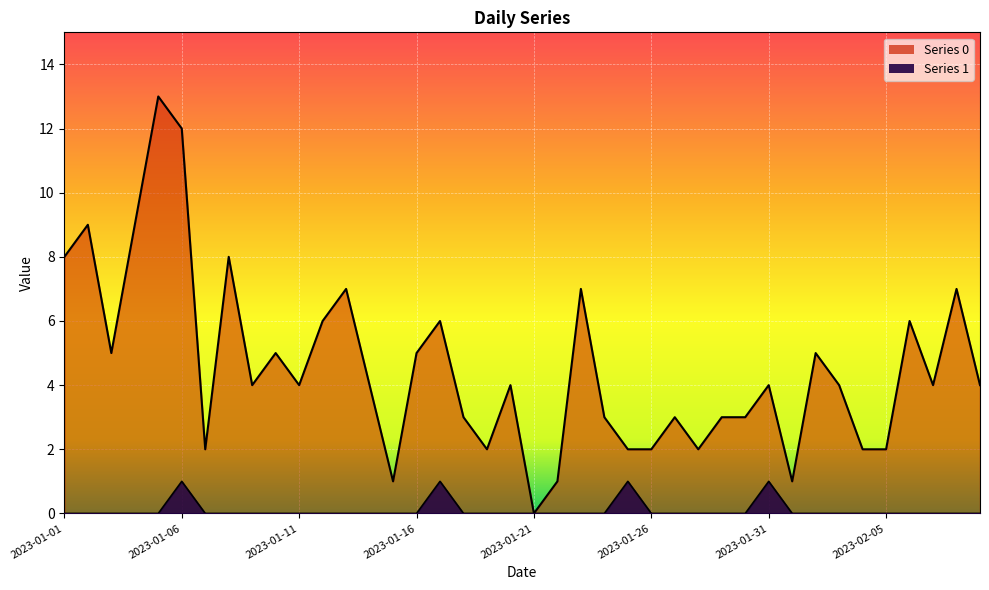

List the labels in order of Series 0 value, smallest first.

2023-01-21, 2023-01-15, 2023-01-22, 2023-02-01, 2023-01-07, 2023-01-19, 2023-01-25, 2023-01-26, 2023-01-28, 2023-02-04, 2023-02-05, 2023-01-18, 2023-01-24, 2023-01-27, 2023-01-29, 2023-01-30, 2023-01-09, 2023-01-11, 2023-01-14, 2023-01-20, 2023-01-31, 2023-02-03, 2023-02-07, 2023-02-09, 2023-01-03, 2023-01-10, 2023-01-16, 2023-02-02, 2023-01-12, 2023-01-17, 2023-02-06, 2023-01-13, 2023-01-23, 2023-02-08, 2023-01-01, 2023-01-08, 2023-01-02, 2023-01-04, 2023-01-06, 2023-01-05